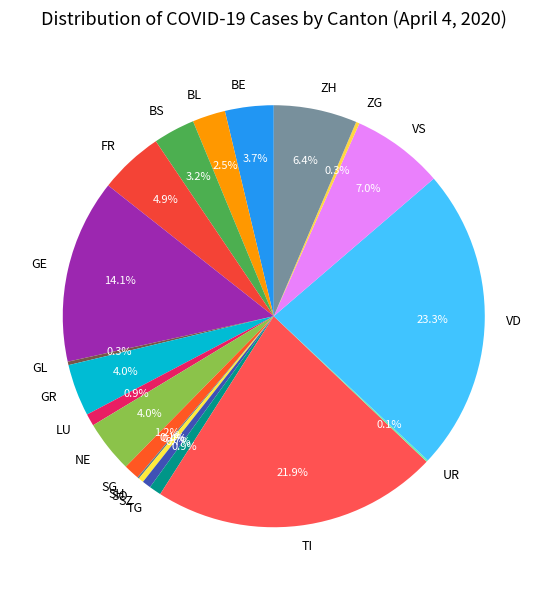

What is the largest slice in the pie chart?

VD